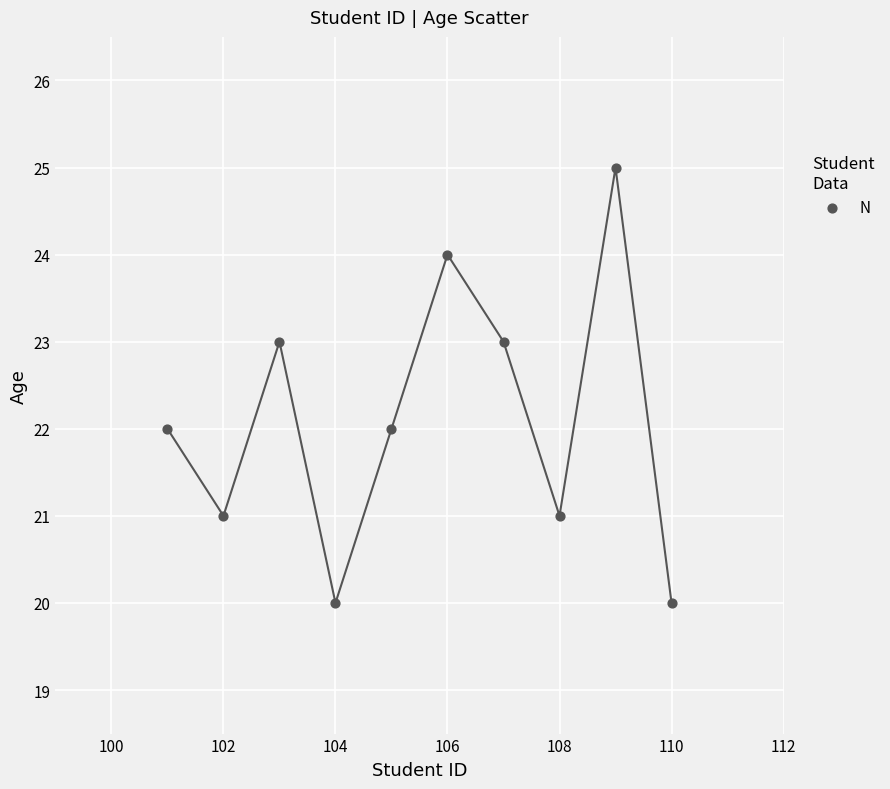

What is the average Y value?

22